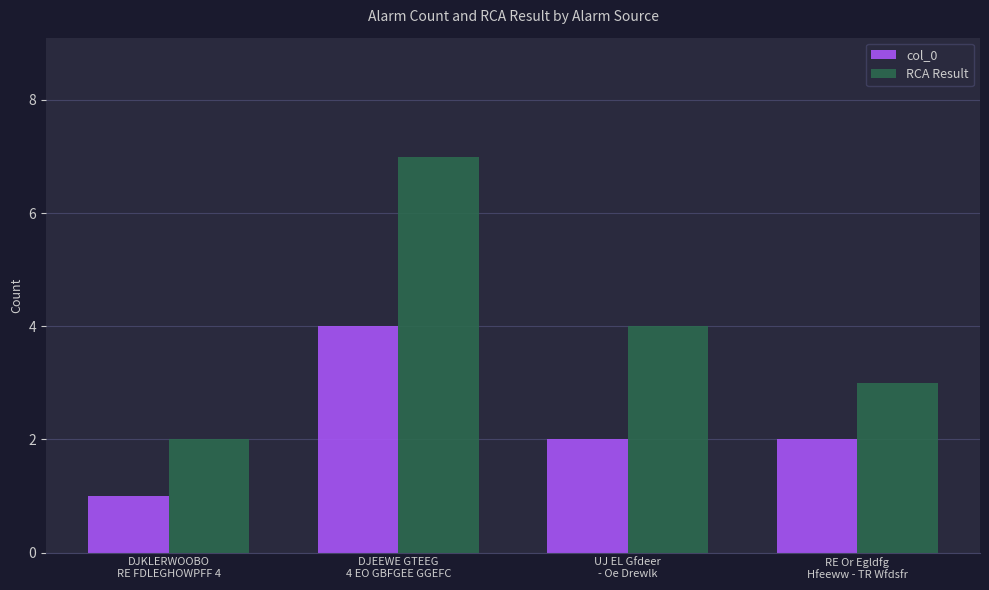

What is the greatest value displayed?

7